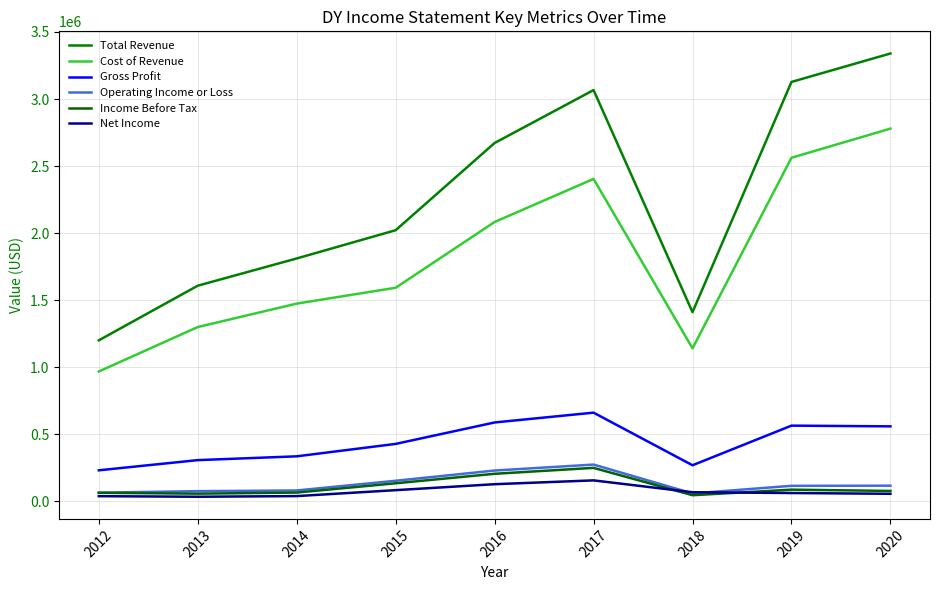

Count the number of data series in this chart.

6